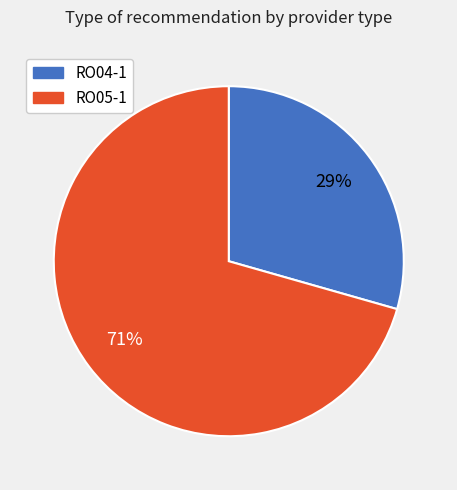

To the nearest percent, what portion does RO05-1 represent?

71%